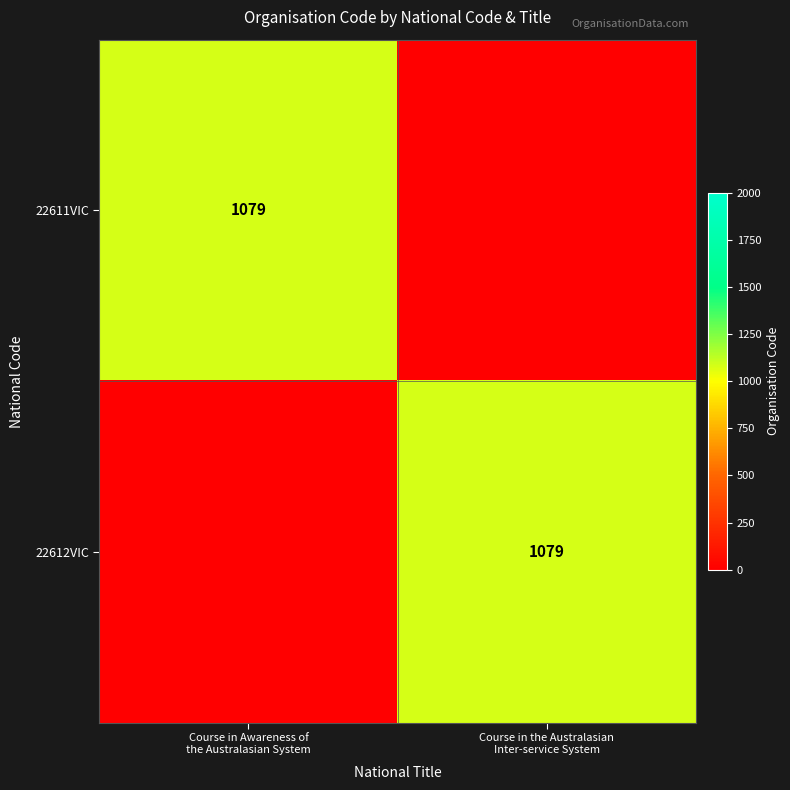

What is the difference between the 22612VIC values at Course in Awareness of the Australasian System and Course in the Australasian Inter-service System?

1079